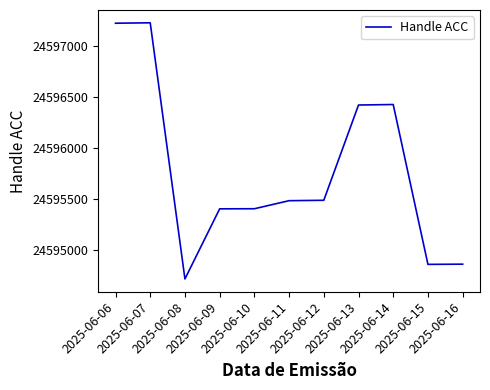

What is the average value?

24595776